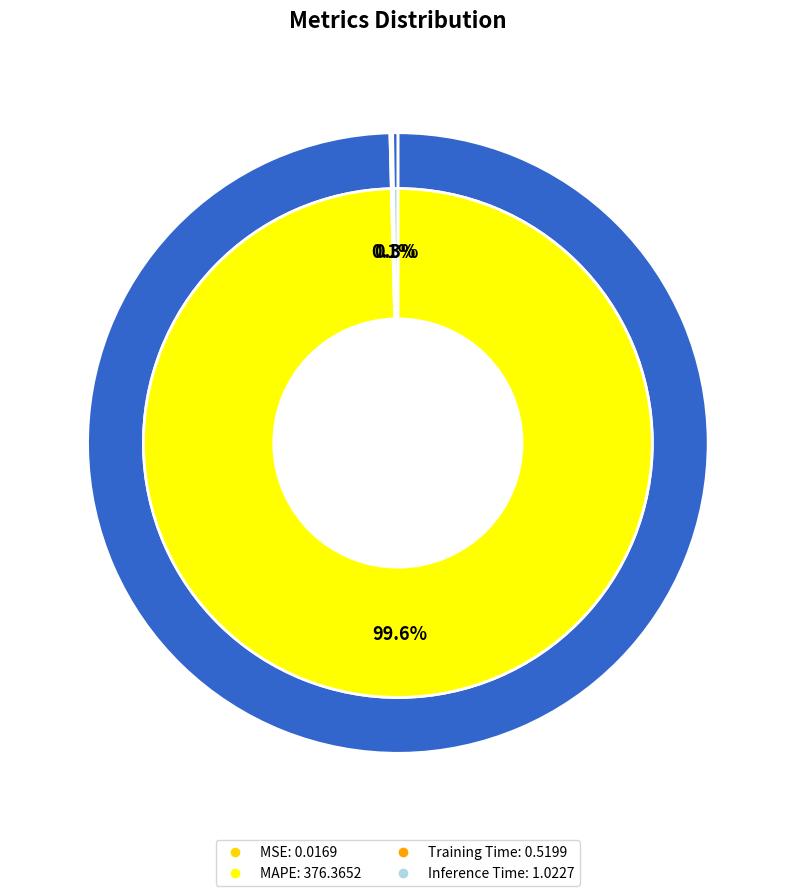

Rank the categories by value from highest to lowest.

MAPE, Inference Time, Training Time, MSE